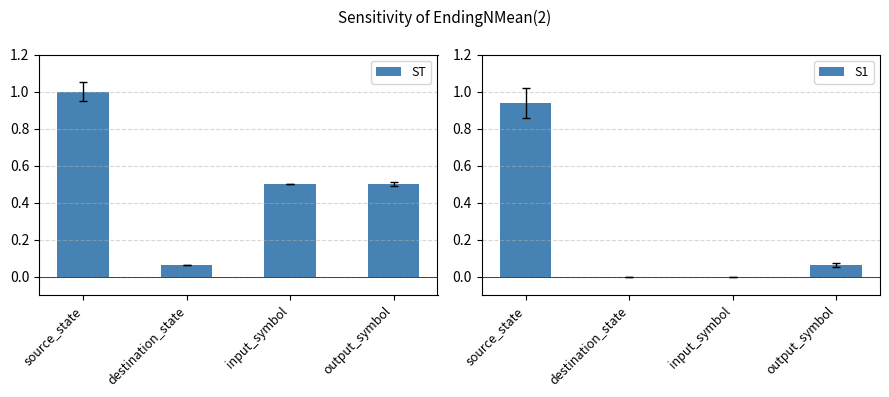

Is the value of ST at input_symbol greater than the value of S1 at destination_state?

Yes